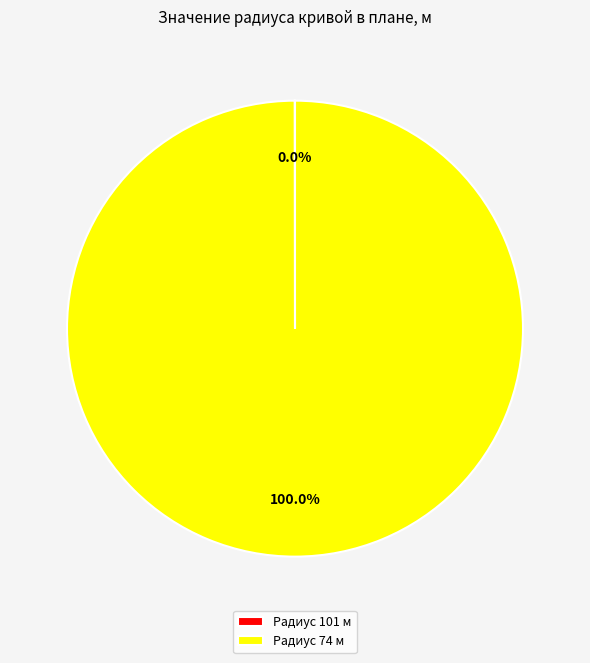

Which category has the biggest portion of the pie?

Радиус 74 м